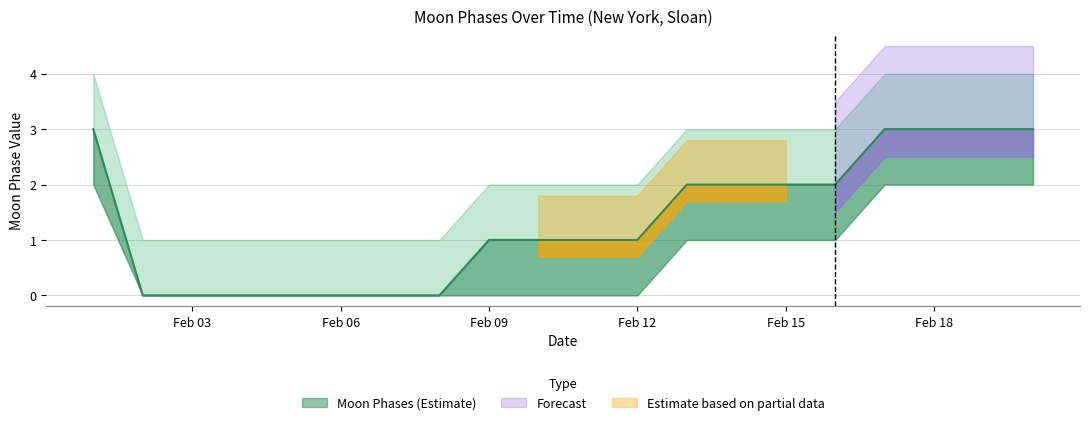

Which has a higher value, 16 or 2?

16